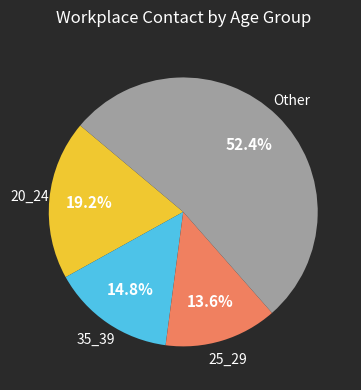

Is there a majority slice in this chart?

Yes